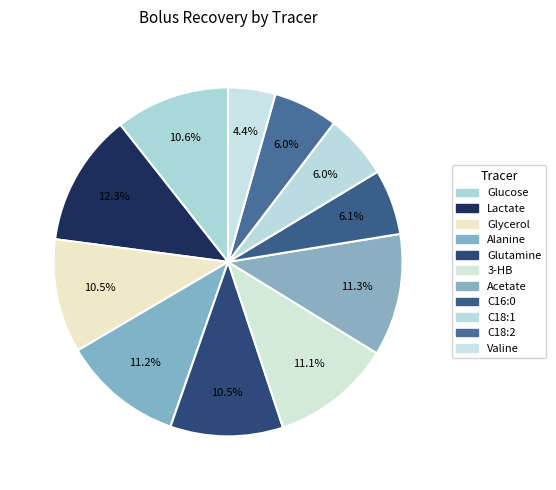

Does Acetate account for over 50% of the chart?

No